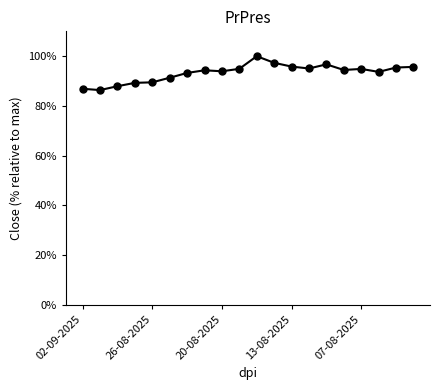

What is the value of the 10th point from the left?

94.9